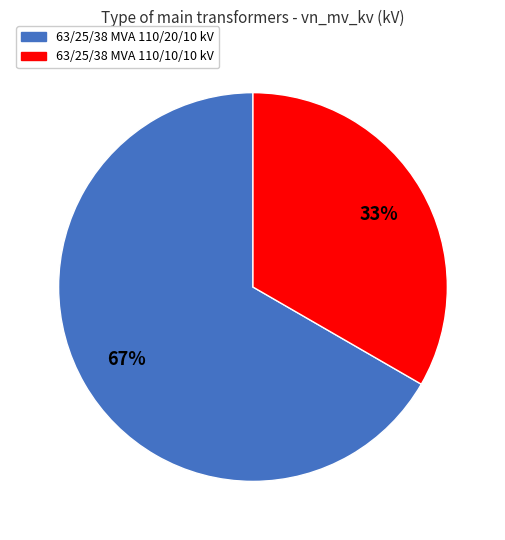

How many slices are in this pie chart?

2